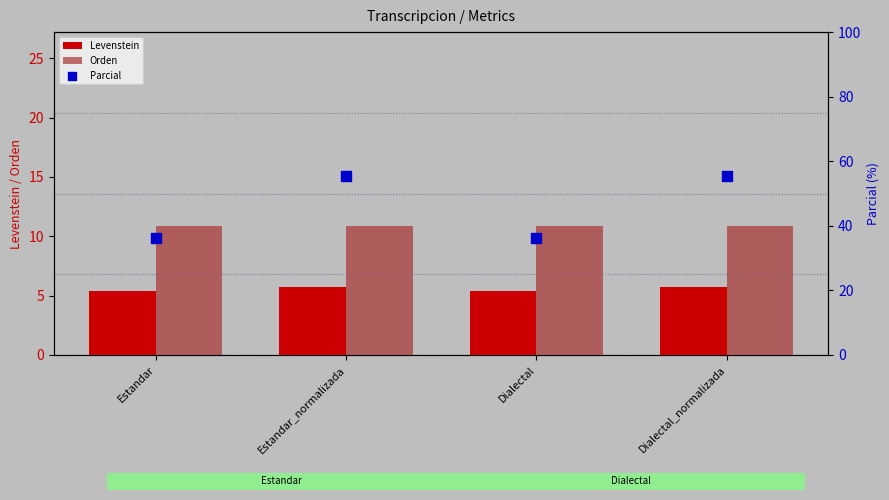

Which series contains the highest Y value?

Parcial